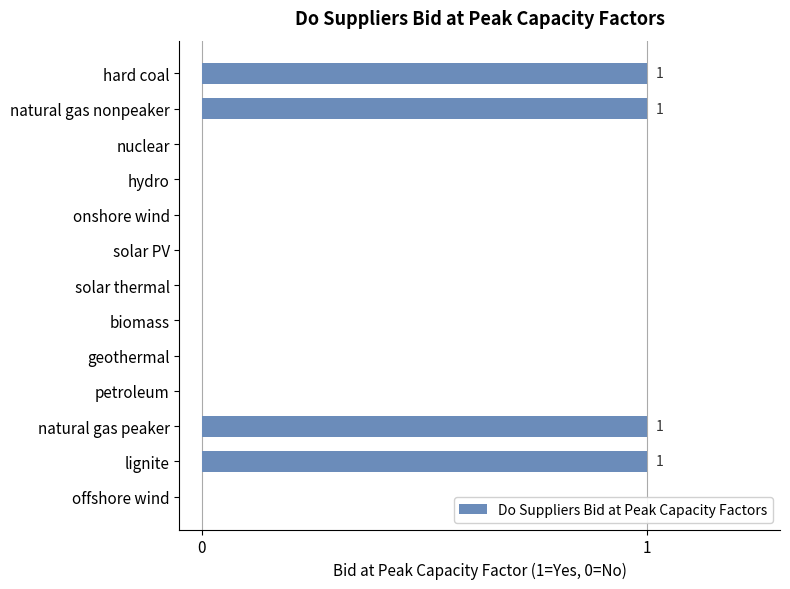

Is it true that the value at offshore wind is 0?

True